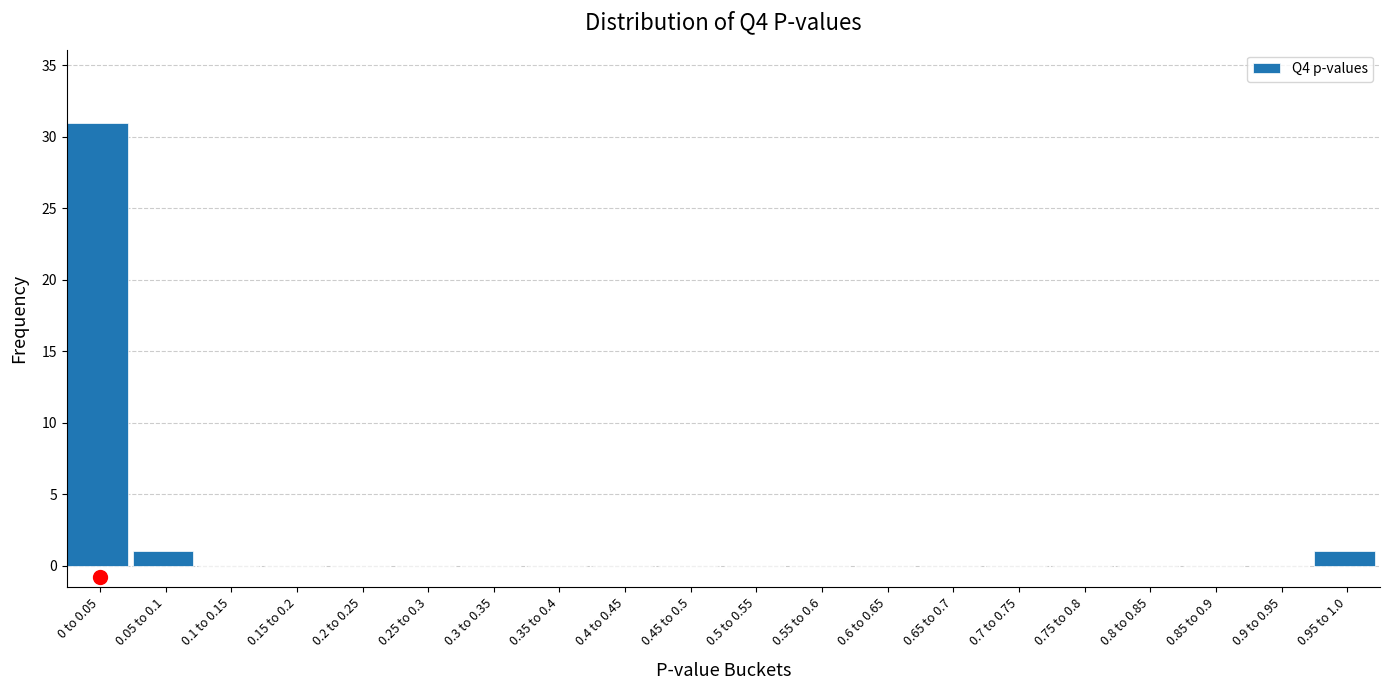

Reading right to left, extract all data points from this chart.

0.95 to 1.0=1	0.9 to 0.95=0	0.85 to 0.9=0	0.8 to 0.85=0	0.75 to 0.8=0	0.7 to 0.75=0	0.65 to 0.7=0	0.6 to 0.65=0	0.55 to 0.6=0	0.5 to 0.55=0	0.45 to 0.5=0	0.4 to 0.45=0	0.35 to 0.4=0	0.3 to 0.35=0	0.25 to 0.3=0	0.2 to 0.25=0	0.15 to 0.2=0	0.1 to 0.15=0	0.05 to 0.1=1	0 to 0.05=31